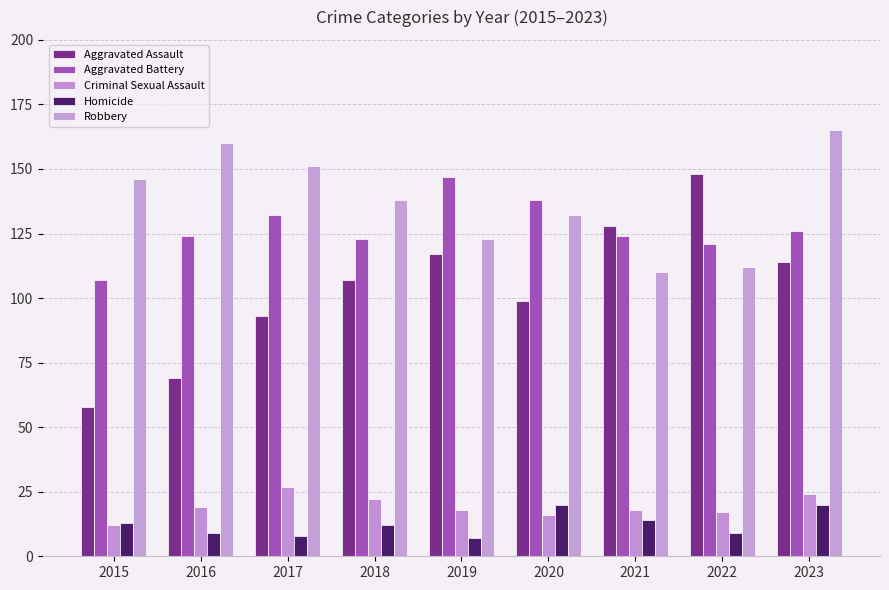

At which category does the chart reach its minimum across all series?

2019